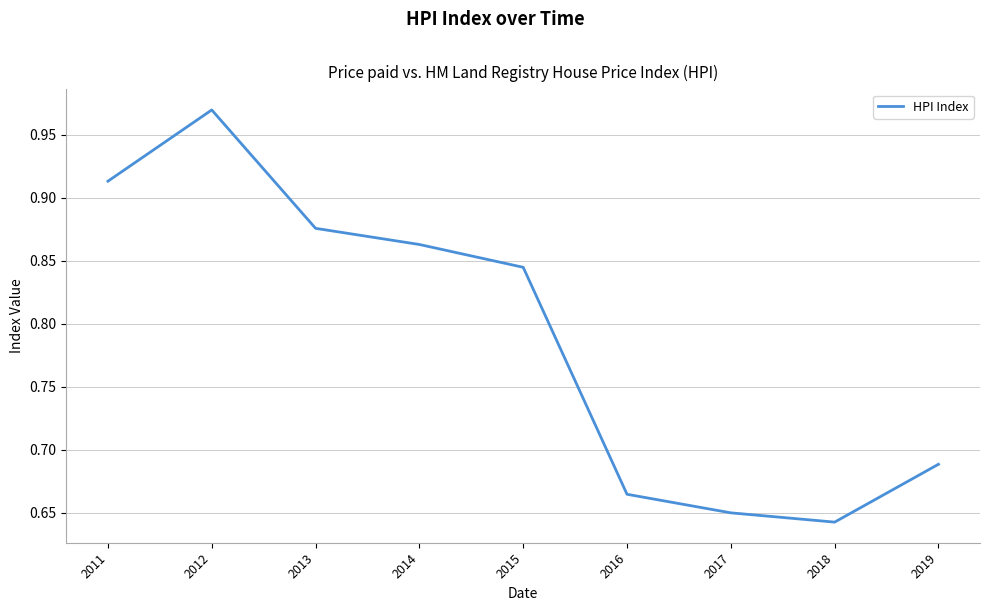

What is the difference between the maximum and minimum values?

0.3